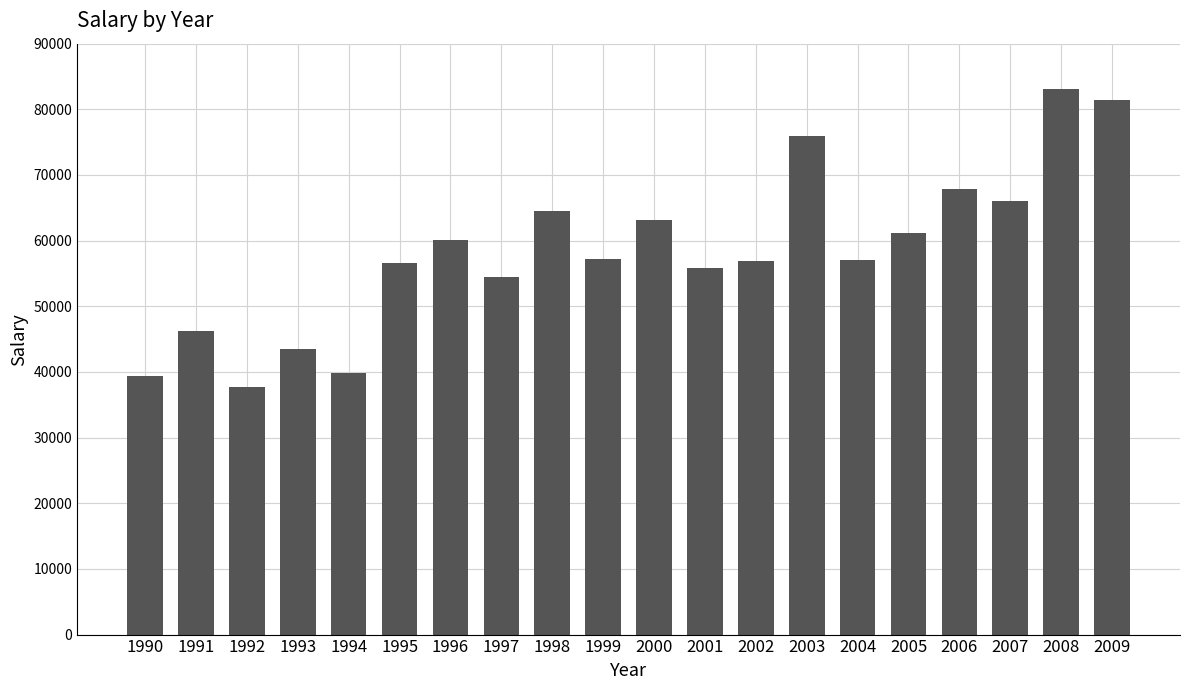

What value does the data have at 1999, to the nearest 50?

57200